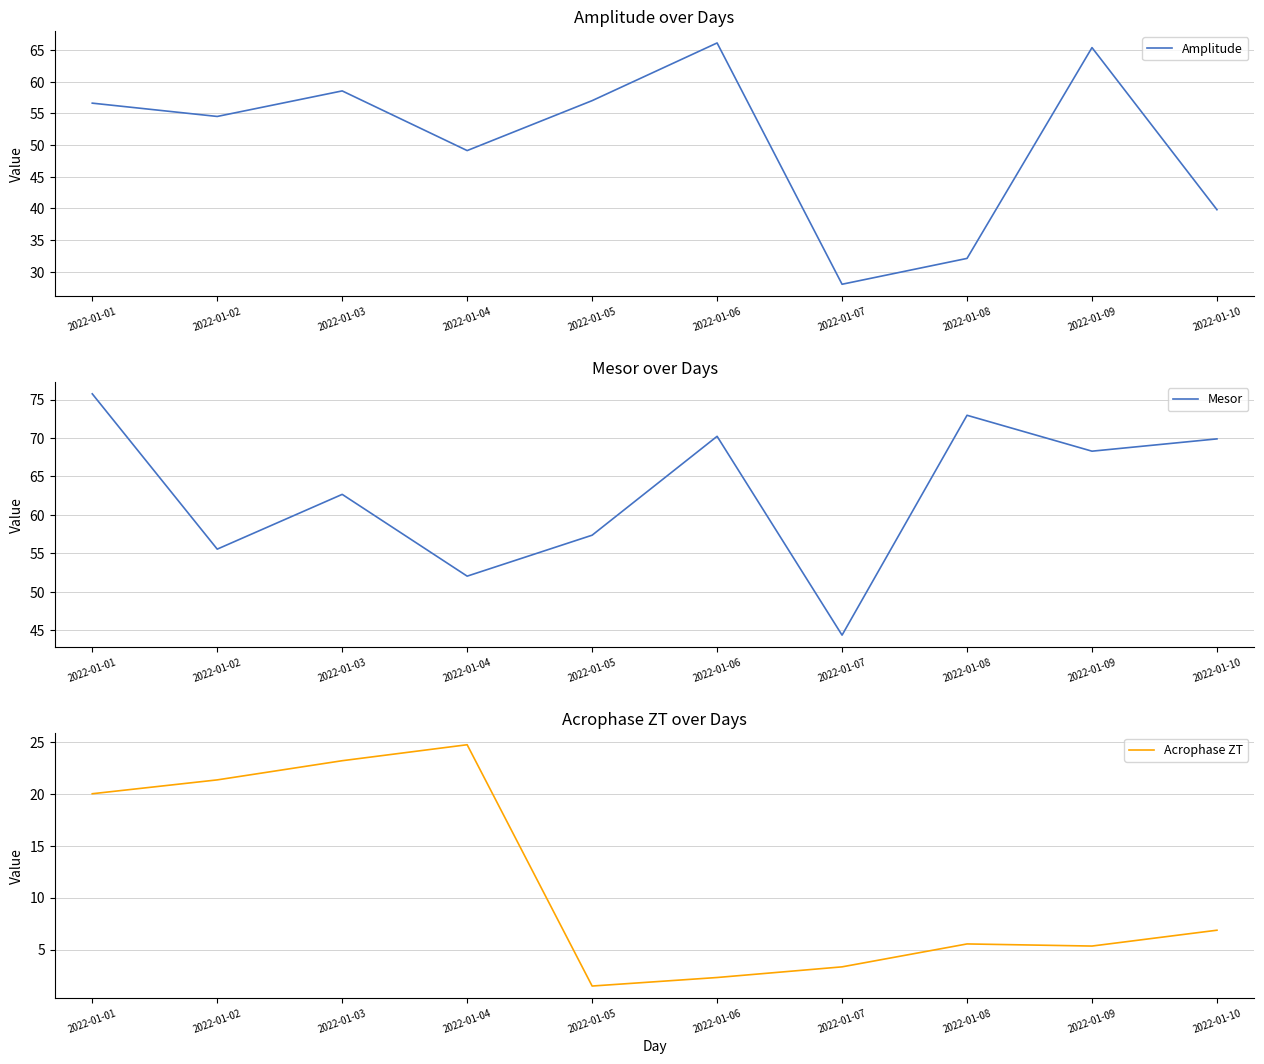

At which category does Amplitude reach its first local valley?

2022-01-02